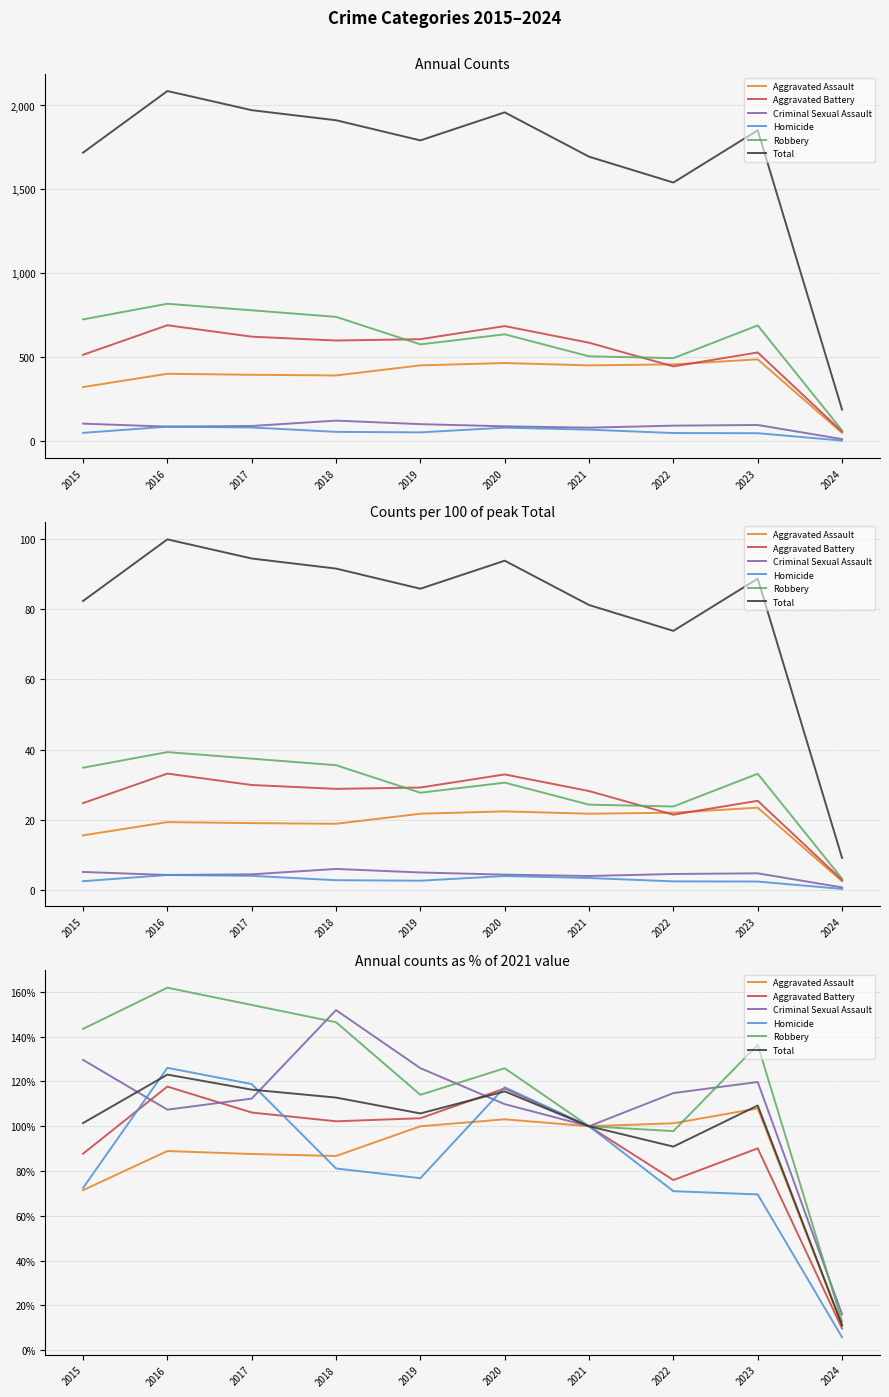

What is the sum of all Robbery values?

1192.9